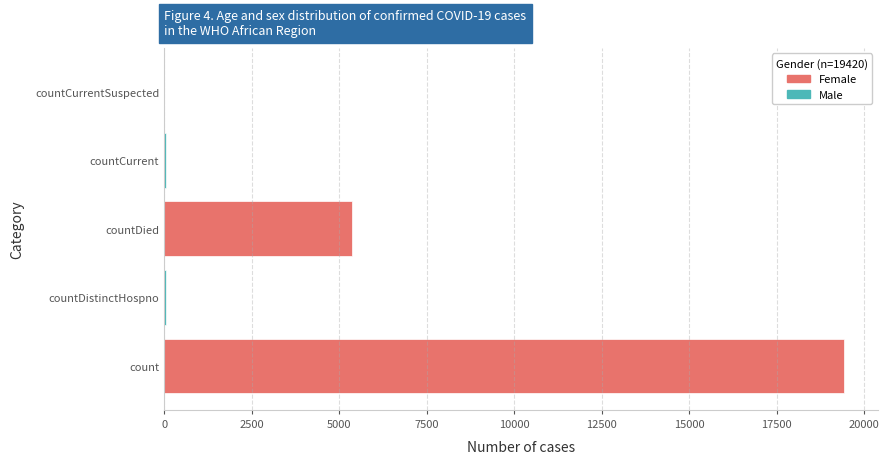

What is the greatest value displayed?

19420